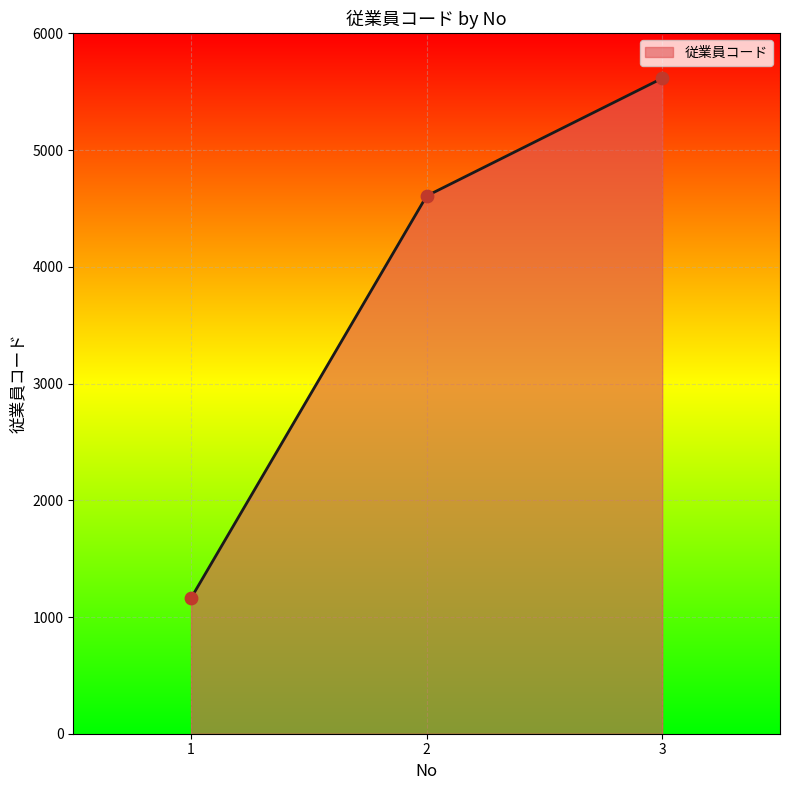

What is the change in value from 1 to 3?

+4454